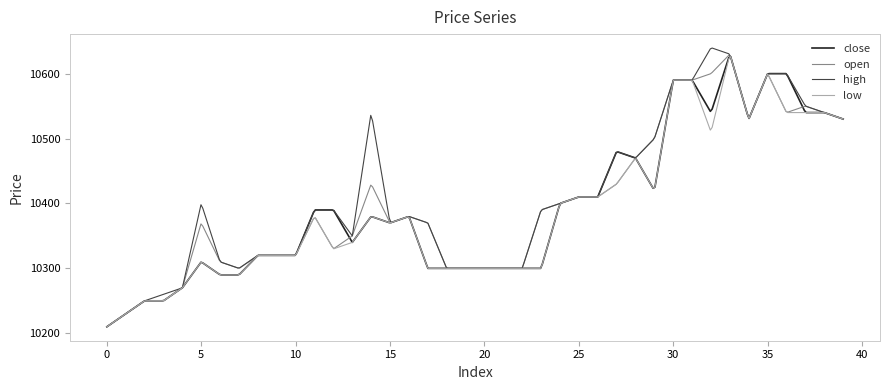

Which series has the widest spread of values?

high